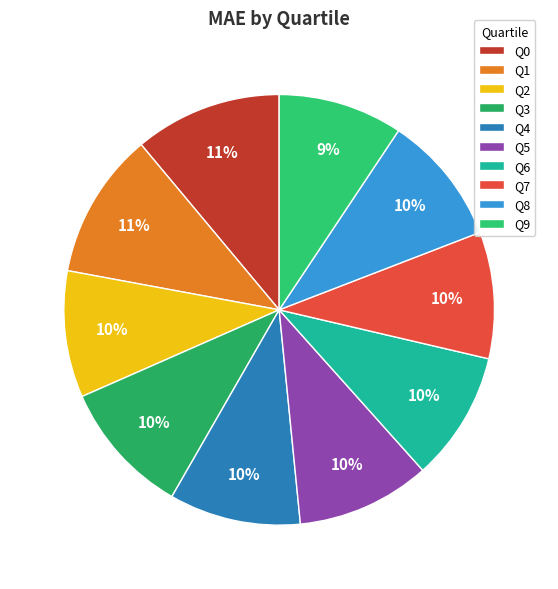

What is the smallest slice in the pie chart?

Q9